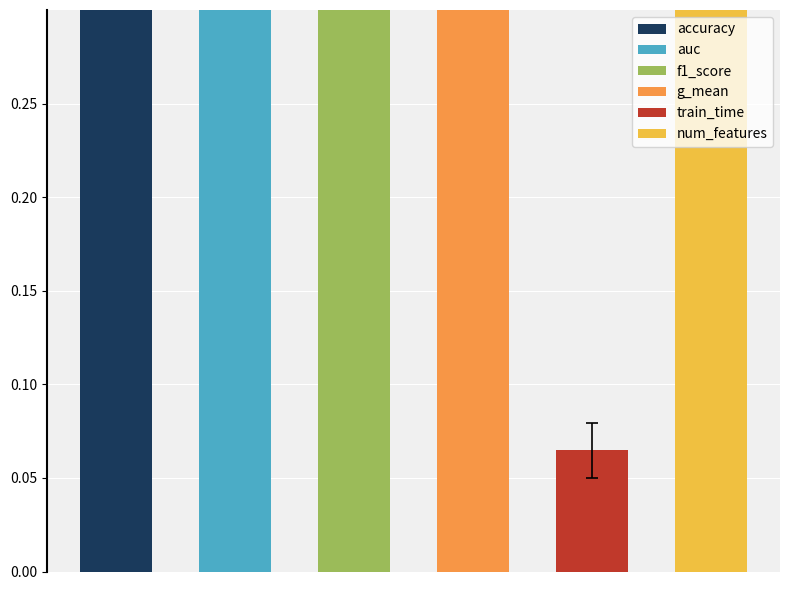

True or false: f1_score has a value of 0.4 at 9.

False